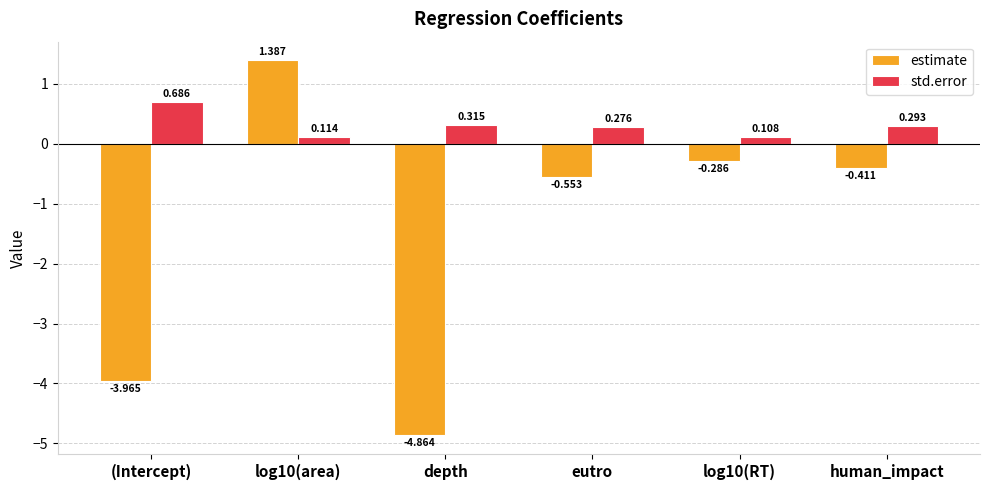

List the labels in order of std.error value, largest first.

(Intercept), depth, human_impact, eutro, log10(area), log10(RT)